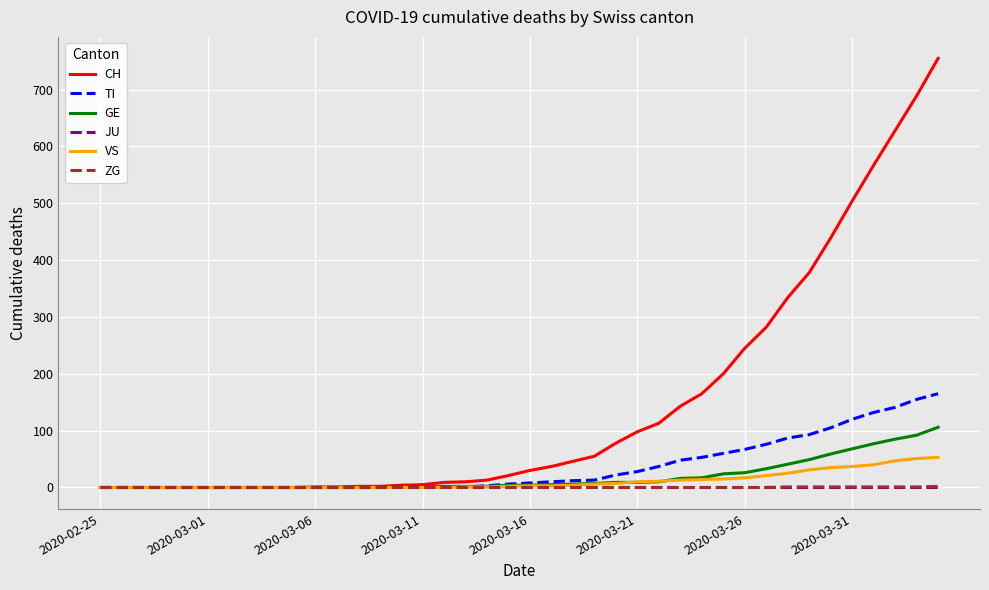

Which series has the largest range (max minus min)?

CH